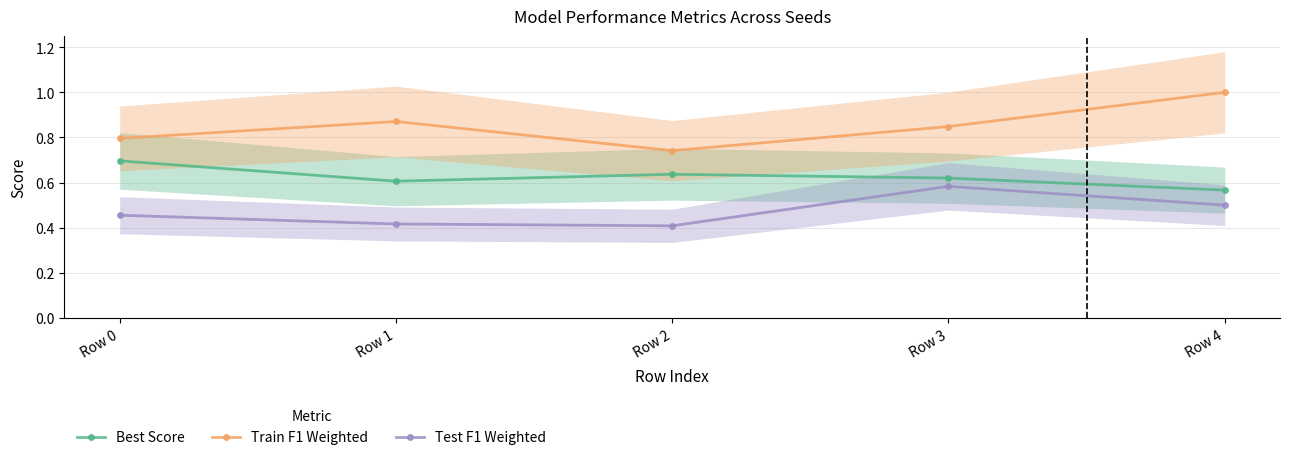

Which category has the highest value in the Train F1 Weighted series?

Row 4